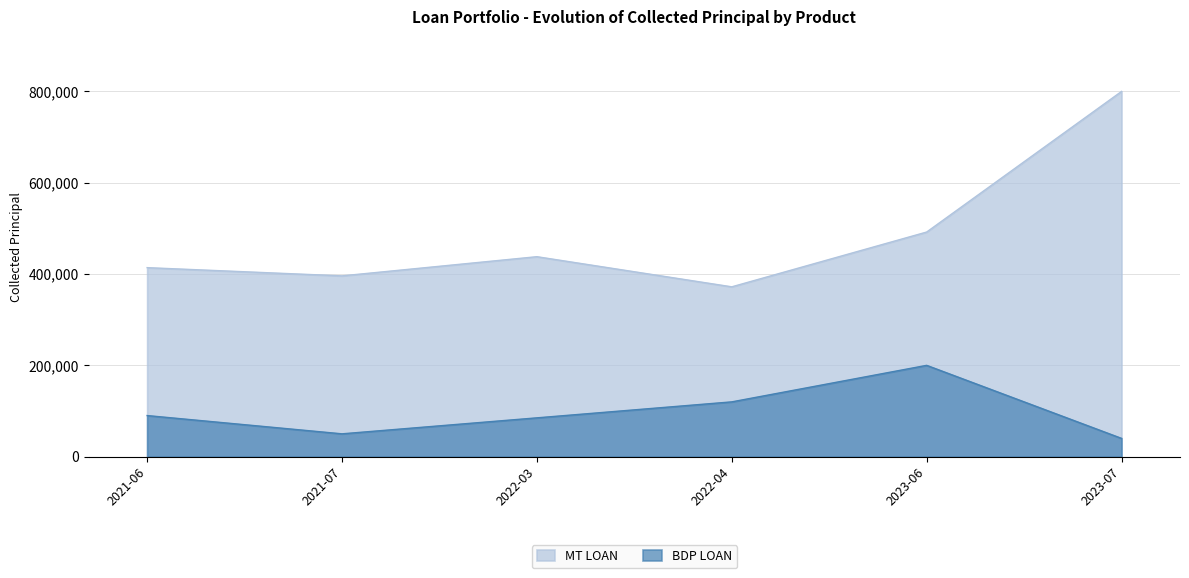

What are all the series names shown in the legend?

MT LOAN, BDP LOAN